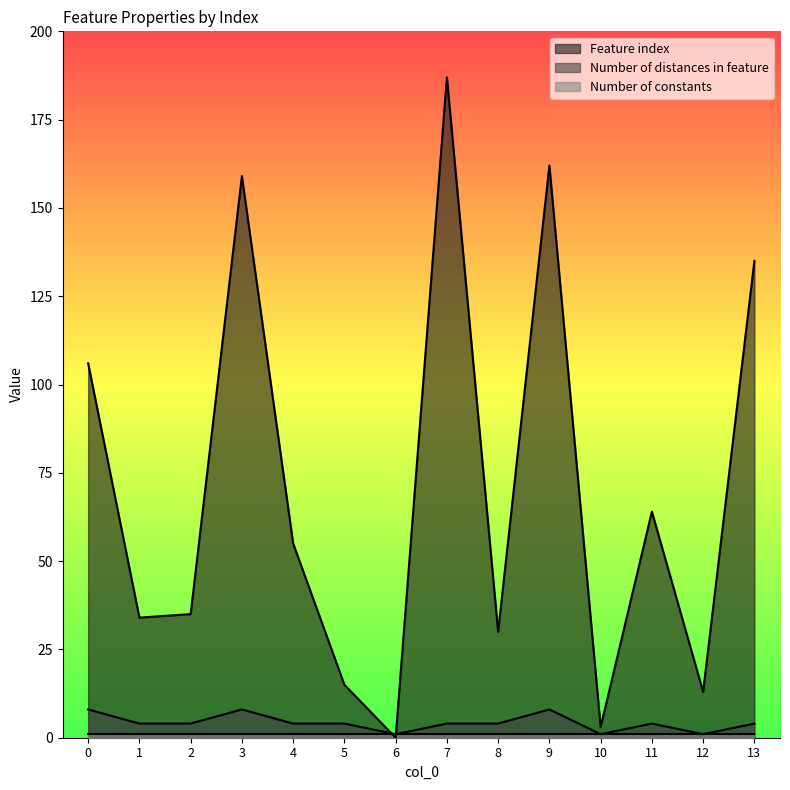

True or false: Feature index has a value of 30 at 8.

True